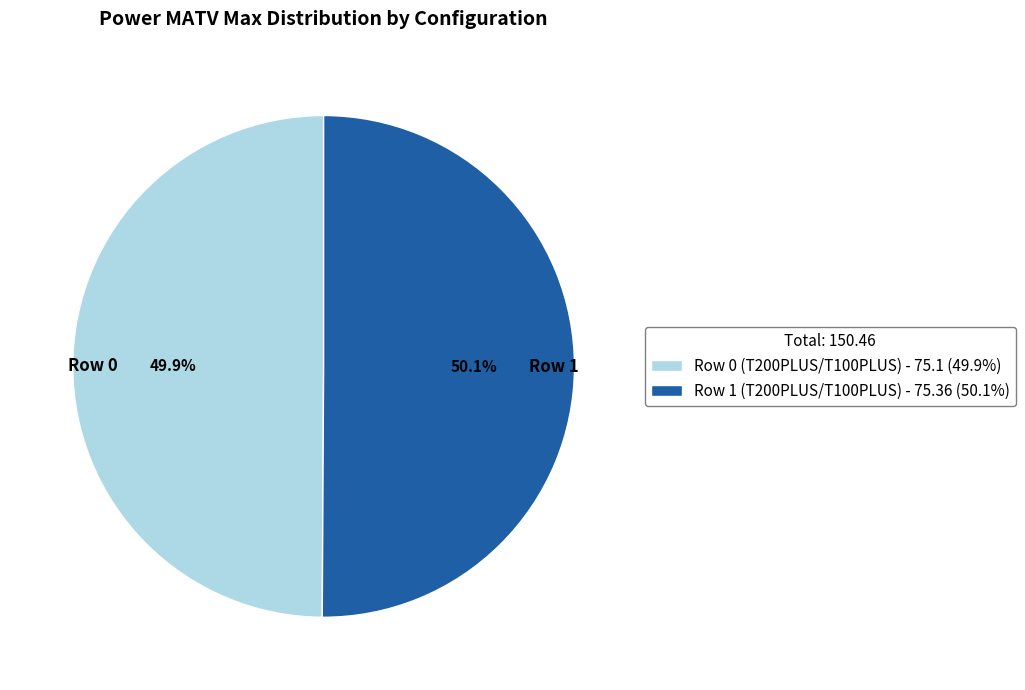

What is the ratio of the value at Row 0 to the value at Row 1?

1.0